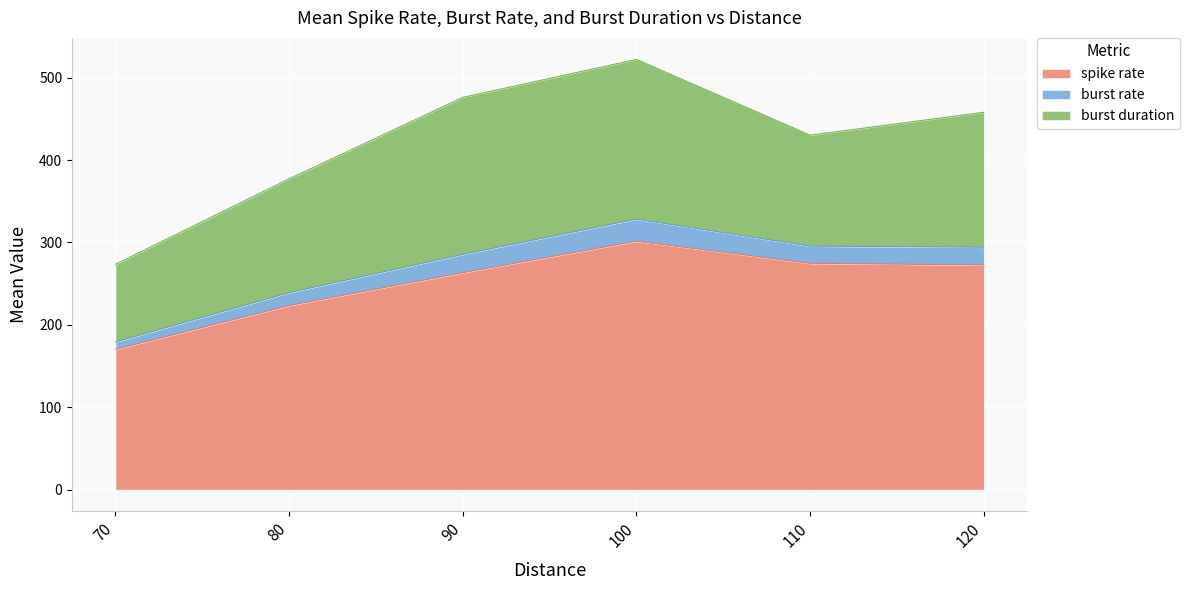

What is the difference between the maximum and minimum values in the spike rate series?

131.3